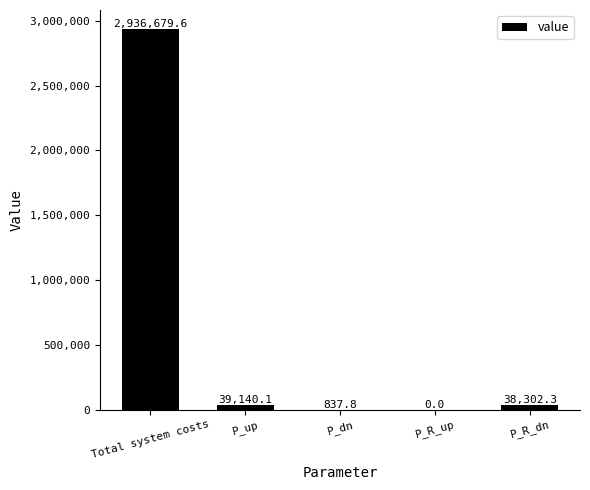

How many data points are above 38302?

3